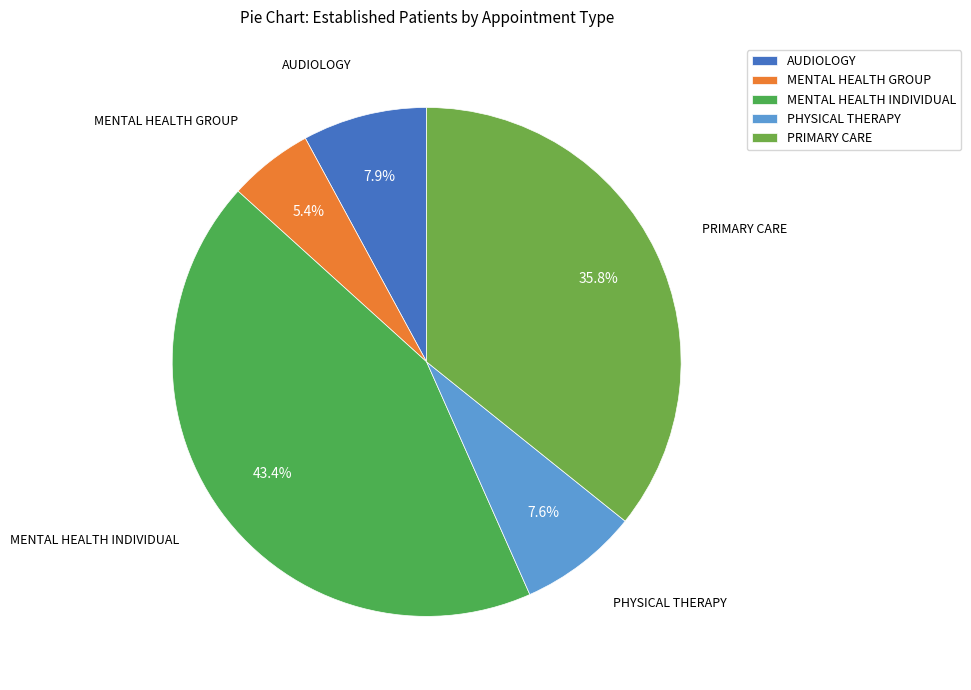

The MENTAL HEALTH INDIVIDUAL slice represents 38% of the pie. True or false?

False